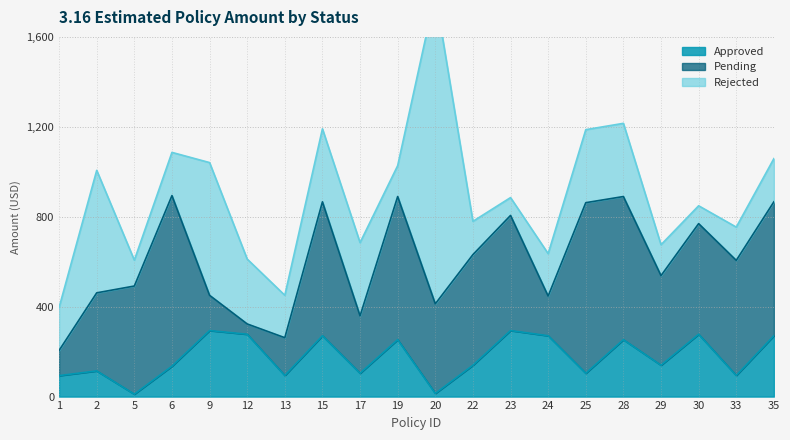

At which category does the chart reach its minimum across all series?

5